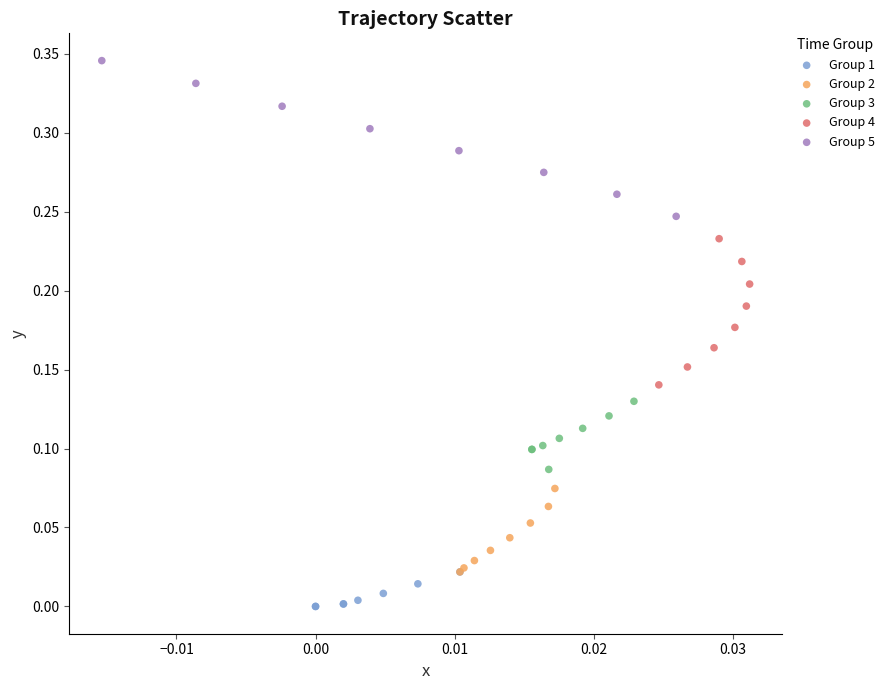

Which series has the widest spread of Y values?

Group 5